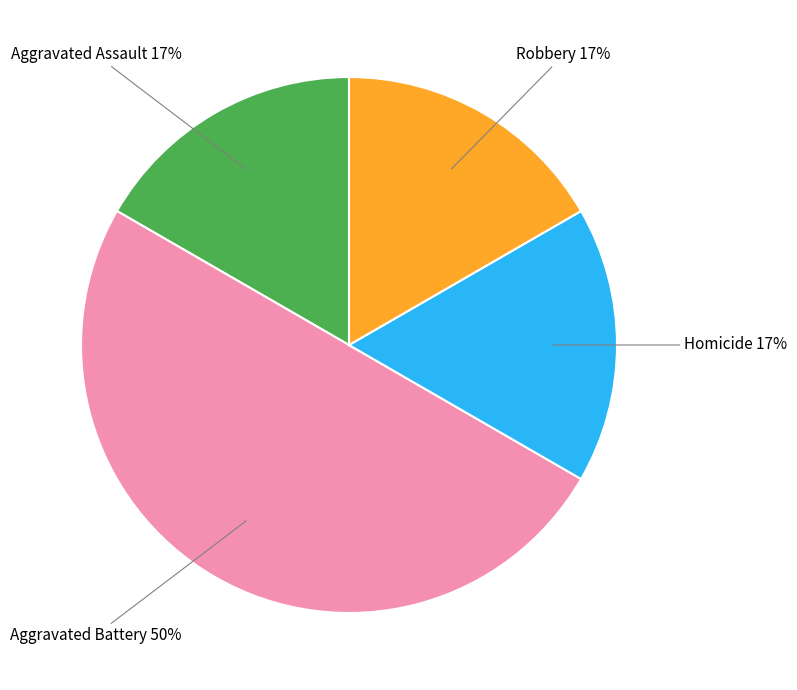

To the nearest percent, what is the average slice percentage?

25%